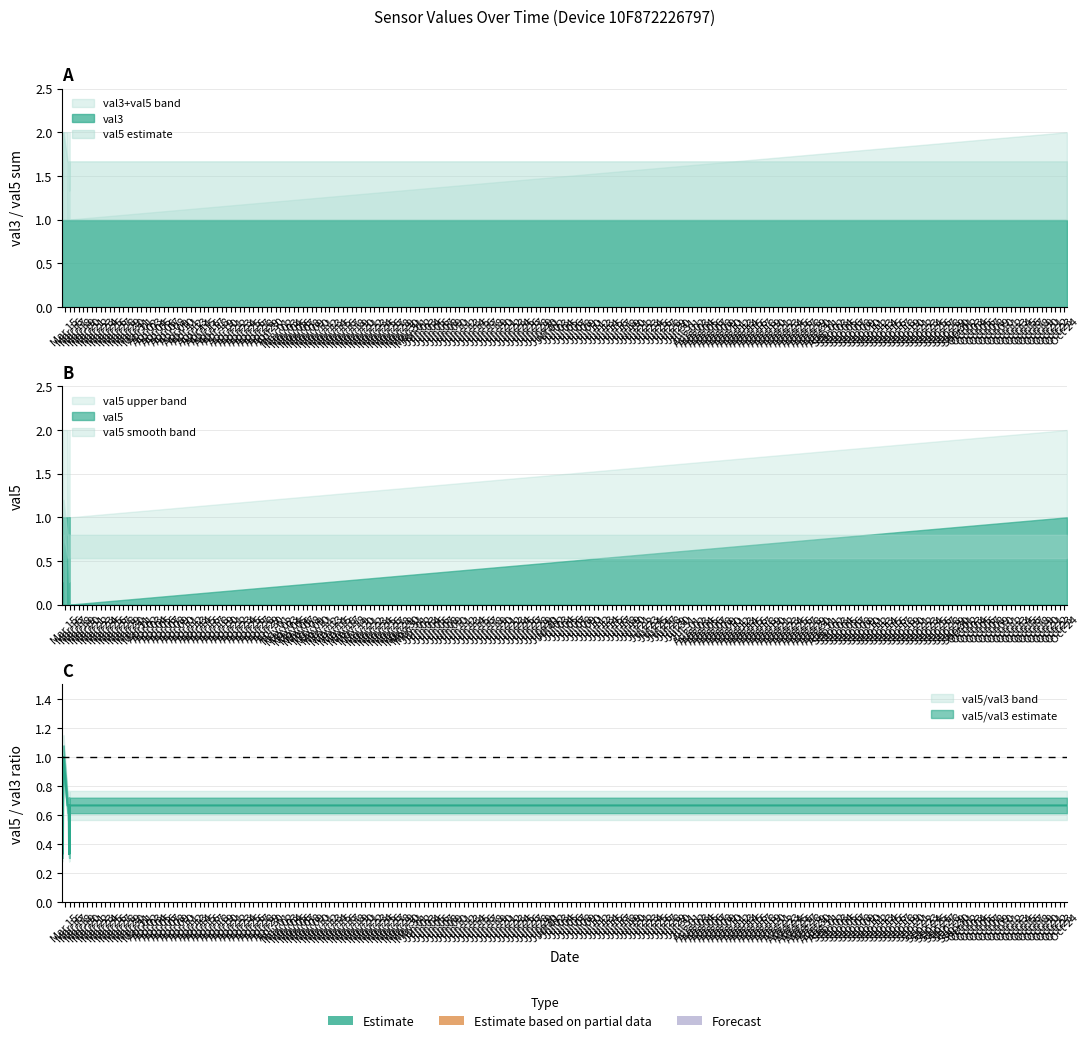

List the series in order of their overall mean, lowest first.

val5, val3